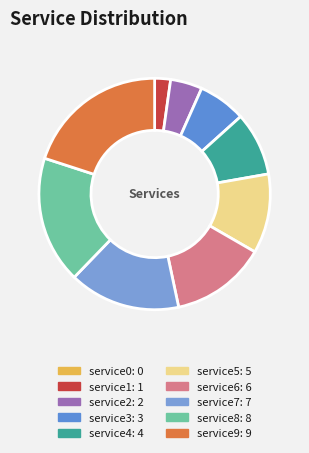

Rank the categories by value from lowest to highest.

service0, service1, service2, service3, service4, service5, service6, service7, service8, service9